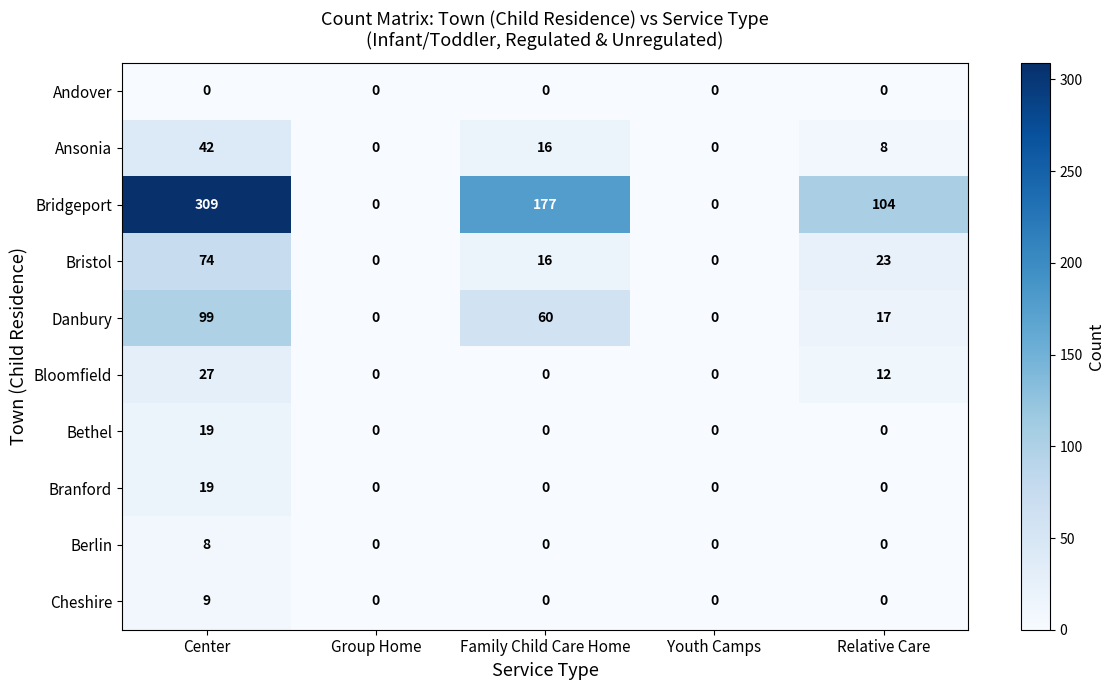

The value of Bridgeport at Center is 506. True or false?

False